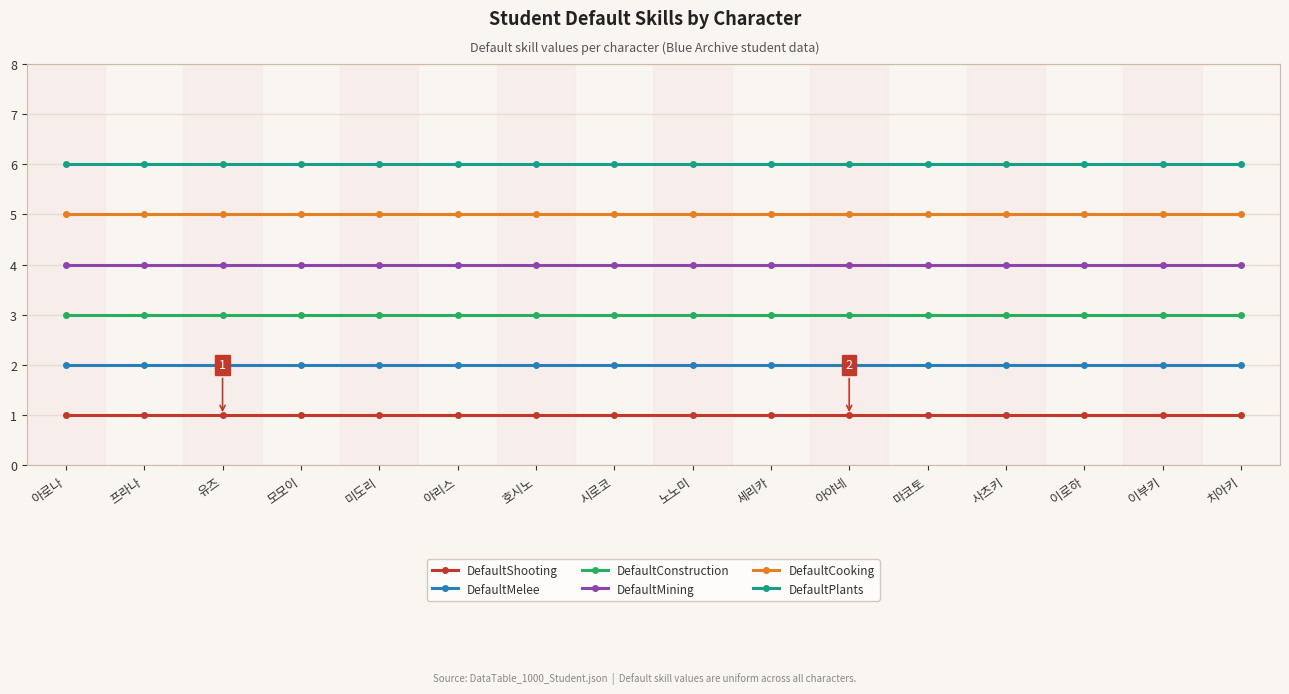

Reading right to left, list all the values displayed in this chart.

DefaultShooting: 치아키=1	이부키=1	이로하=1	사츠키=1	마코토=1	아야네=1	세리카=1	노노미=1	시로코=1	호시노=1	아리스=1	미도리=1	모모이=1	유즈=1	프라나=1	아로나=1
DefaultMelee: 치아키=2	이부키=2	이로하=2	사츠키=2	마코토=2	아야네=2	세리카=2	노노미=2	시로코=2	호시노=2	아리스=2	미도리=2	모모이=2	유즈=2	프라나=2	아로나=2
DefaultConstruction: 치아키=3	이부키=3	이로하=3	사츠키=3	마코토=3	아야네=3	세리카=3	노노미=3	시로코=3	호시노=3	아리스=3	미도리=3	모모이=3	유즈=3	프라나=3	아로나=3
DefaultMining: 치아키=4	이부키=4	이로하=4	사츠키=4	마코토=4	아야네=4	세리카=4	노노미=4	시로코=4	호시노=4	아리스=4	미도리=4	모모이=4	유즈=4	프라나=4	아로나=4
DefaultCooking: 치아키=5	이부키=5	이로하=5	사츠키=5	마코토=5	아야네=5	세리카=5	노노미=5	시로코=5	호시노=5	아리스=5	미도리=5	모모이=5	유즈=5	프라나=5	아로나=5
DefaultPlants: 치아키=6	이부키=6	이로하=6	사츠키=6	마코토=6	아야네=6	세리카=6	노노미=6	시로코=6	호시노=6	아리스=6	미도리=6	모모이=6	유즈=6	프라나=6	아로나=6